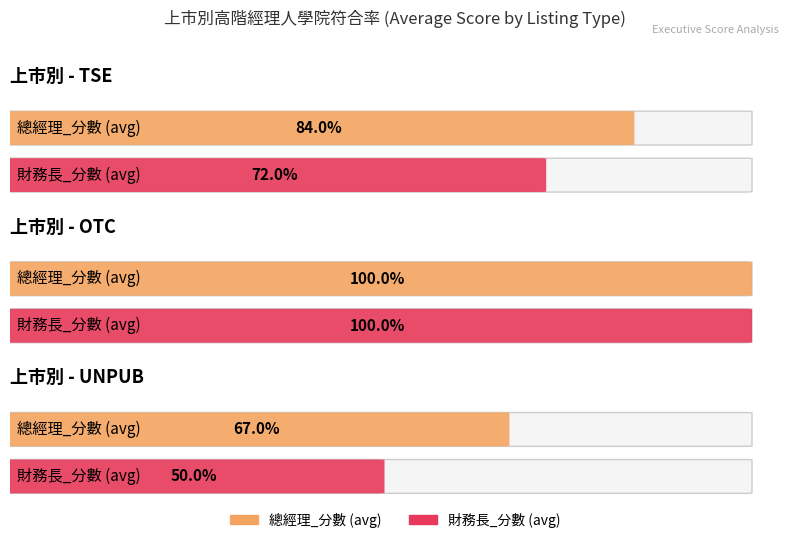

What is the value of the 總經理_分數 bar at the 2nd from the left?

1.0